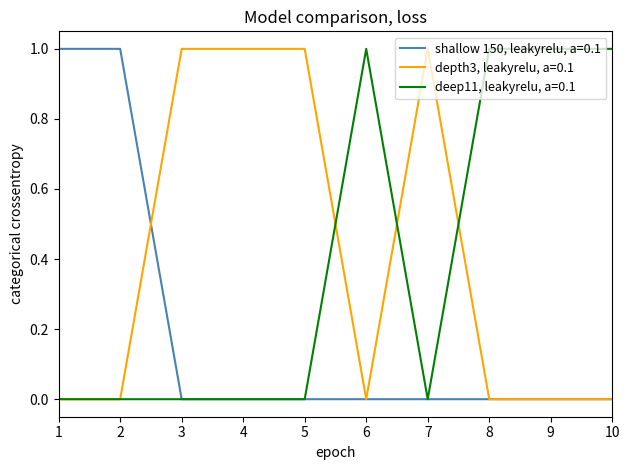

What are all the series names shown in the legend?

shallow 150, leakyrelu, a=0.1, depth3, leakyrelu, a=0.1, deep11, leakyrelu, a=0.1